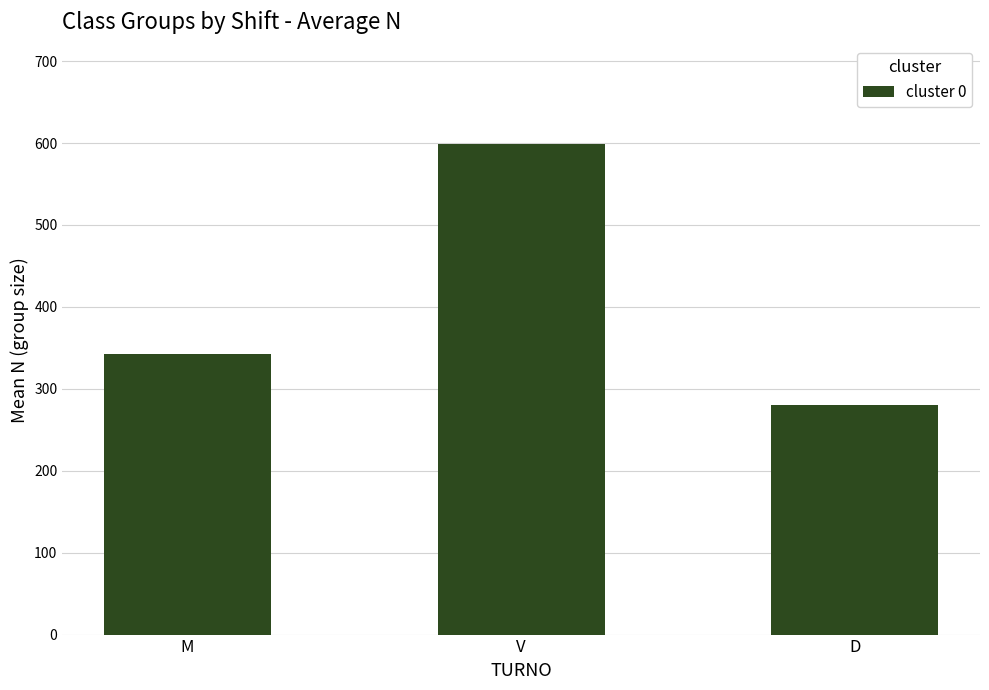

What is the change in value from M to V?

+256